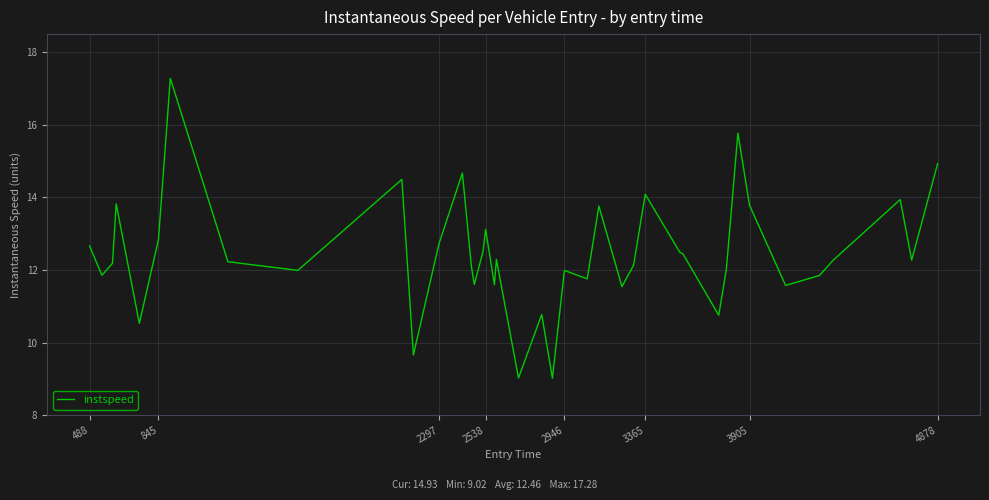

Count the number of categories in the chart.

40